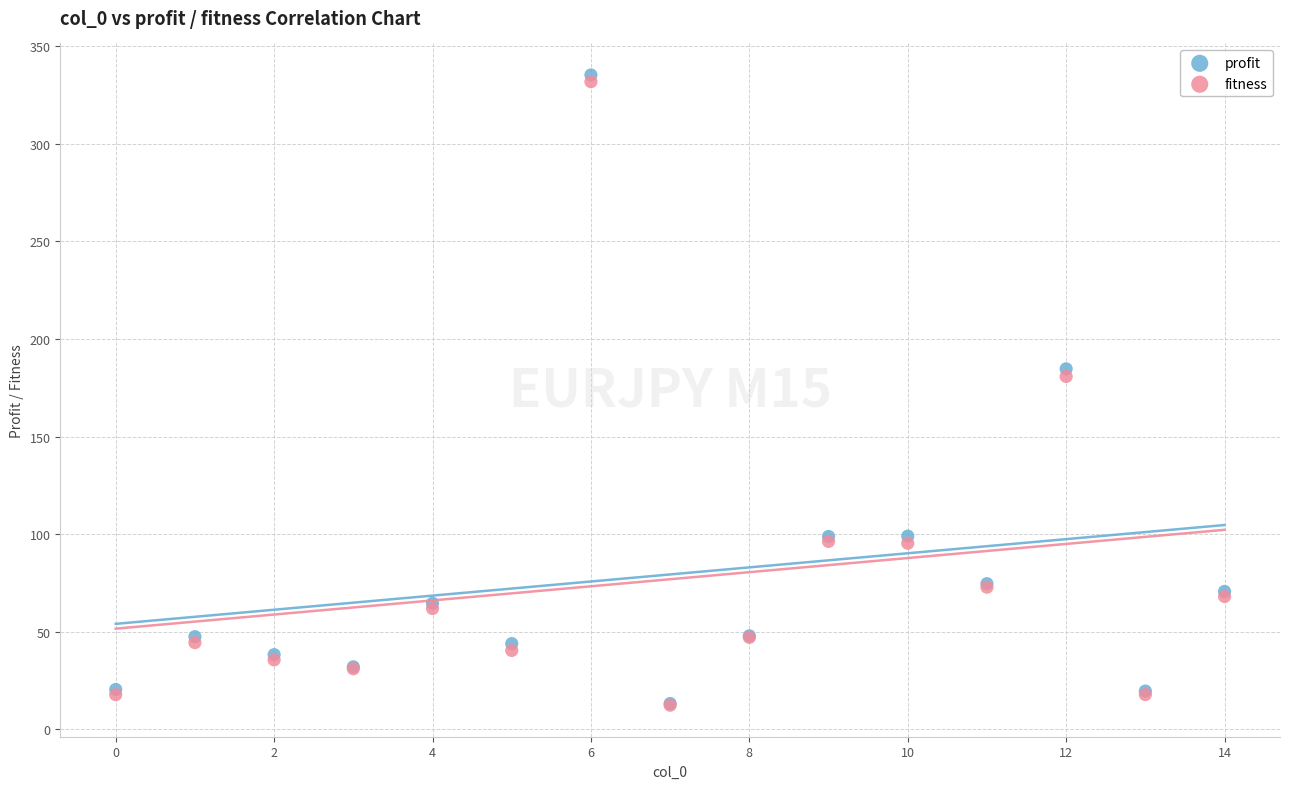

Which series has the largest Y range (max minus min)?

profit